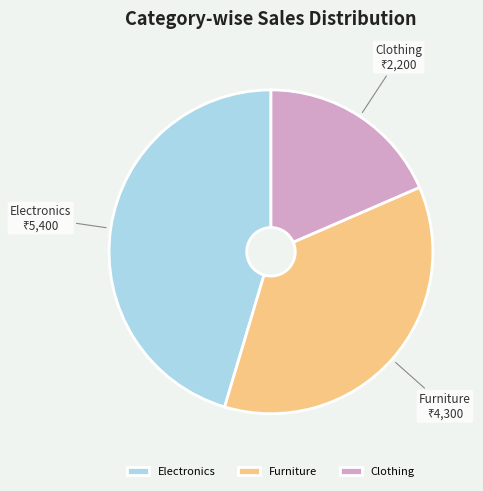

Is the sum of Furniture and Electronics greater than half?

Yes